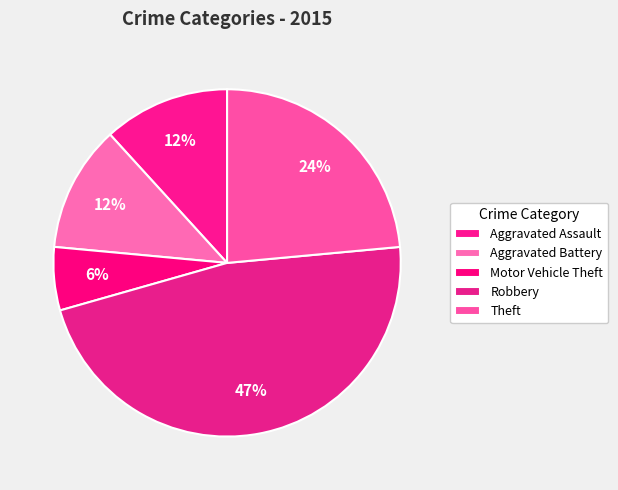

What percentage do Theft and Aggravated Battery together represent?

35.3%